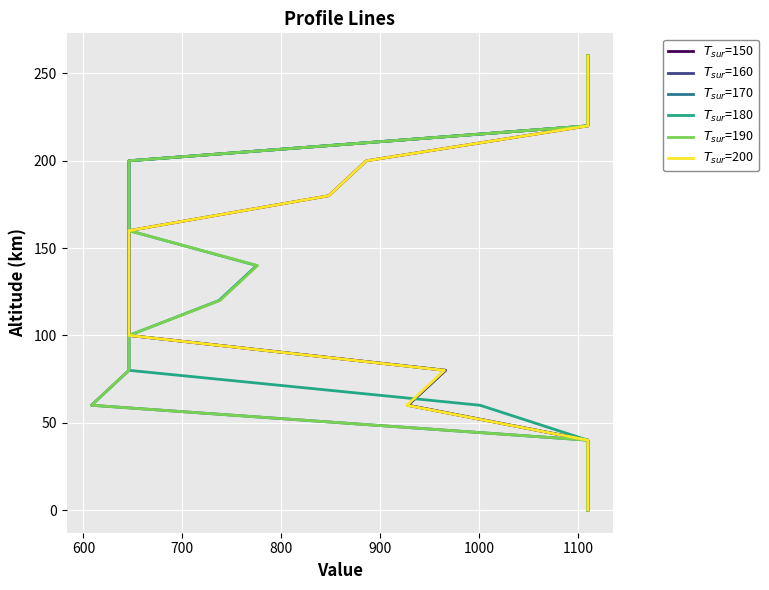

How many series are shown in this chart?

6